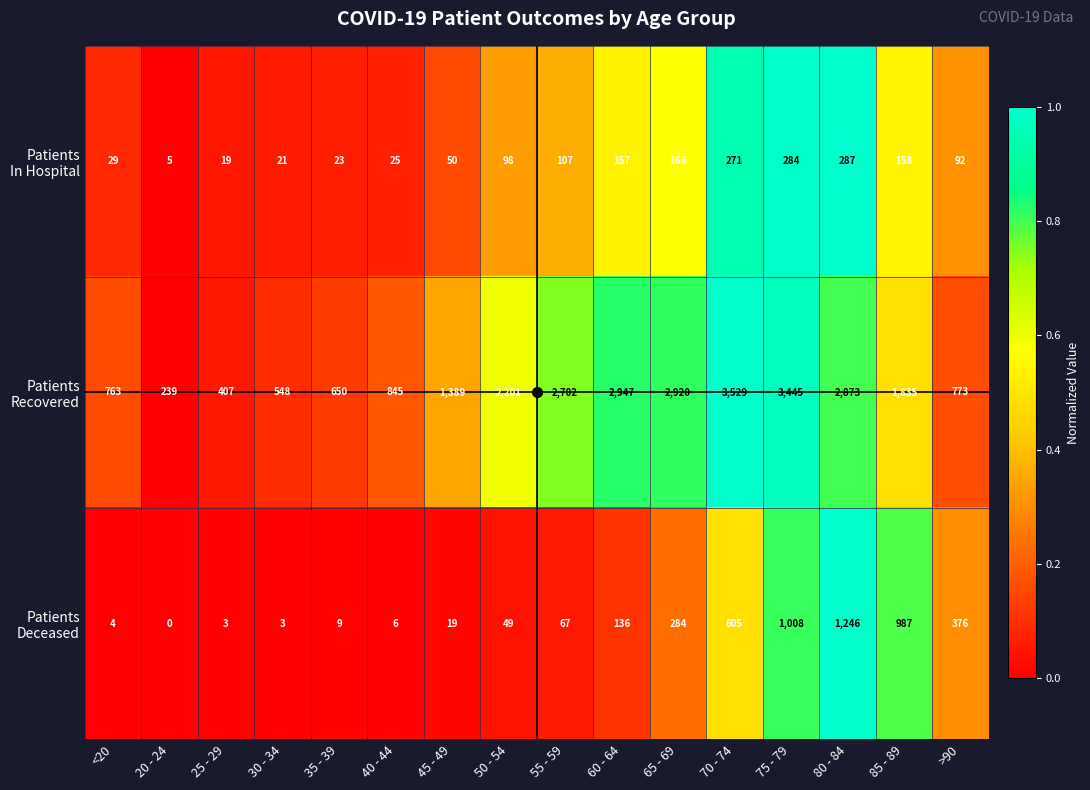

What is the spread (max minus min) of values at 85 - 89?

1677